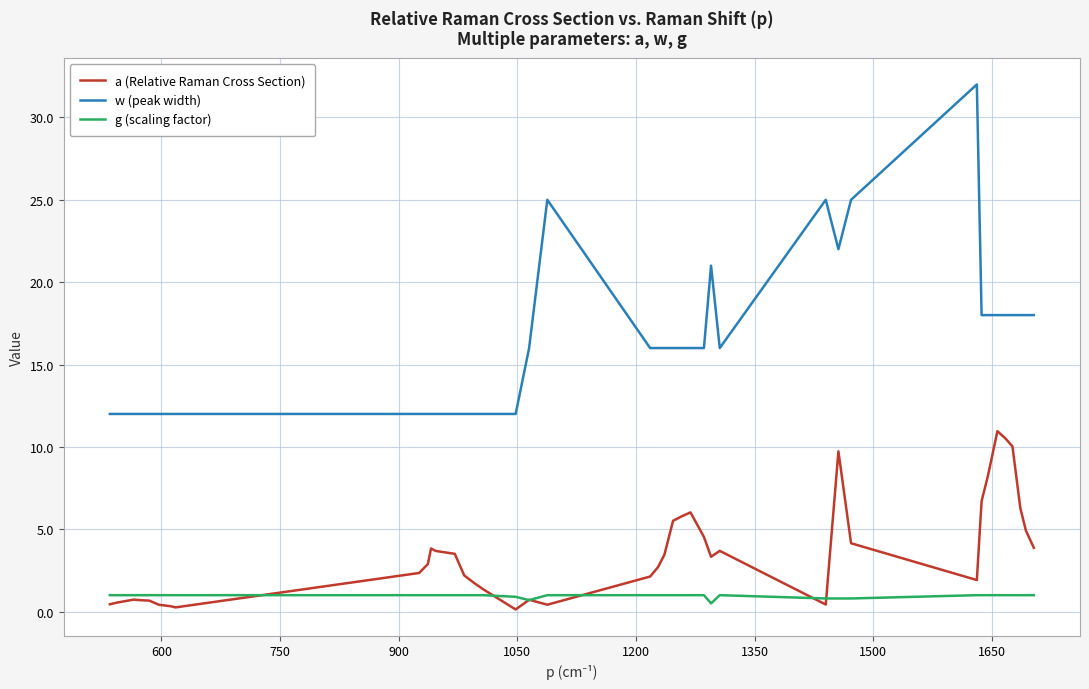

What is the average value of the g (scaling factor) series?

1.0